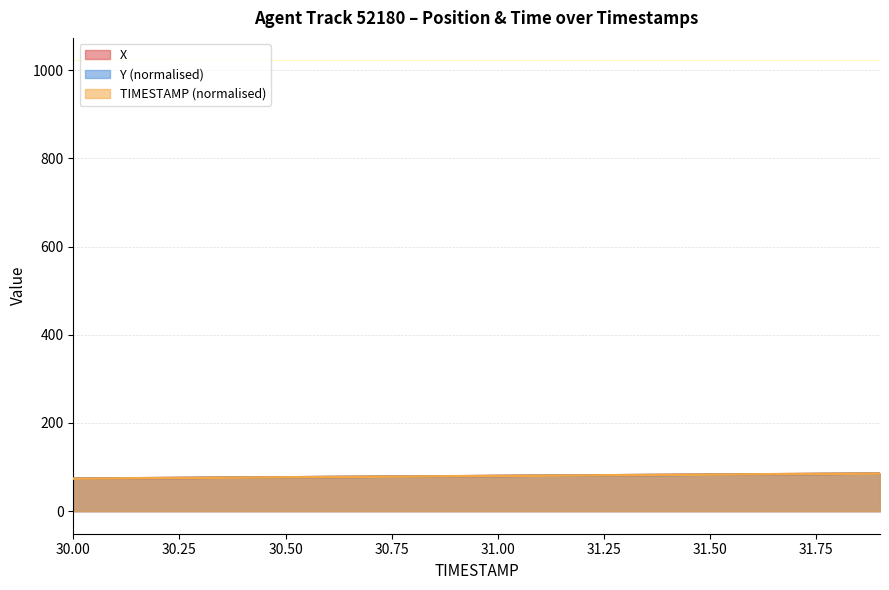

Rank the series at 30.1 from highest to lowest value.

Y, X, TIMESTAMP